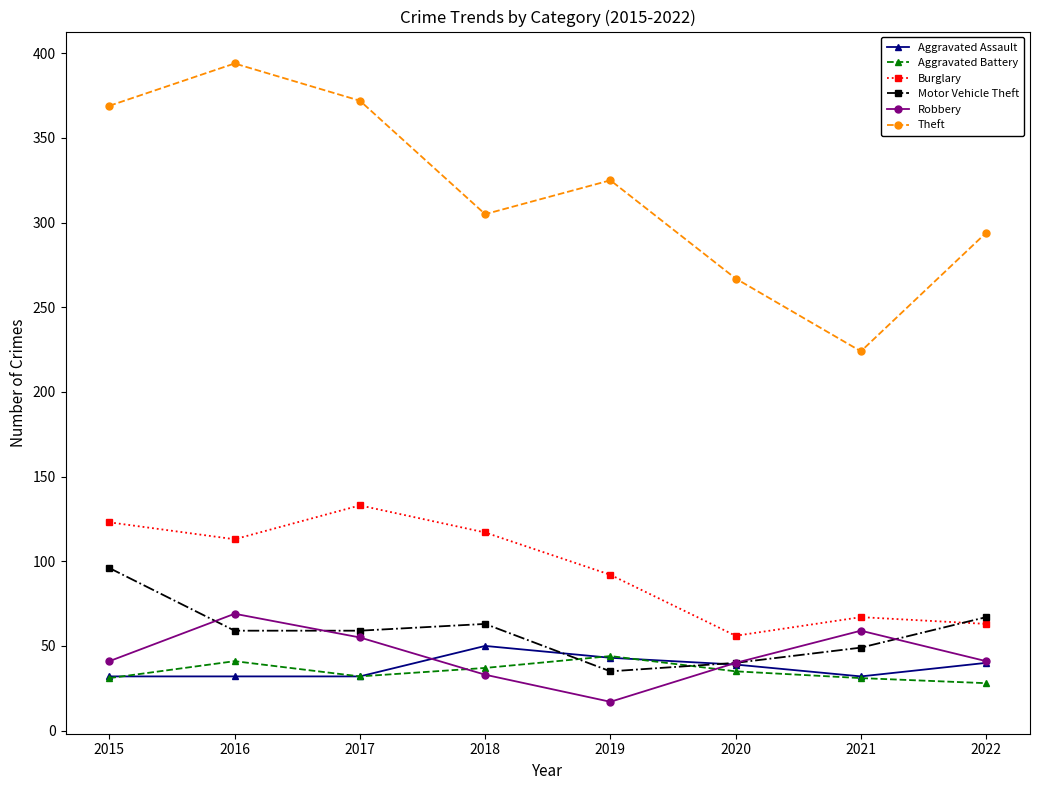

True or false: Burglary and Theft cross at least once.

False